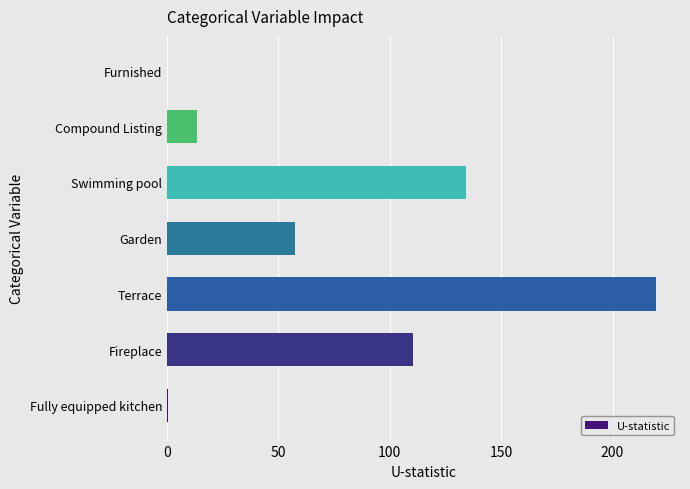

Which has a higher value, Garden or Furnished?

Garden